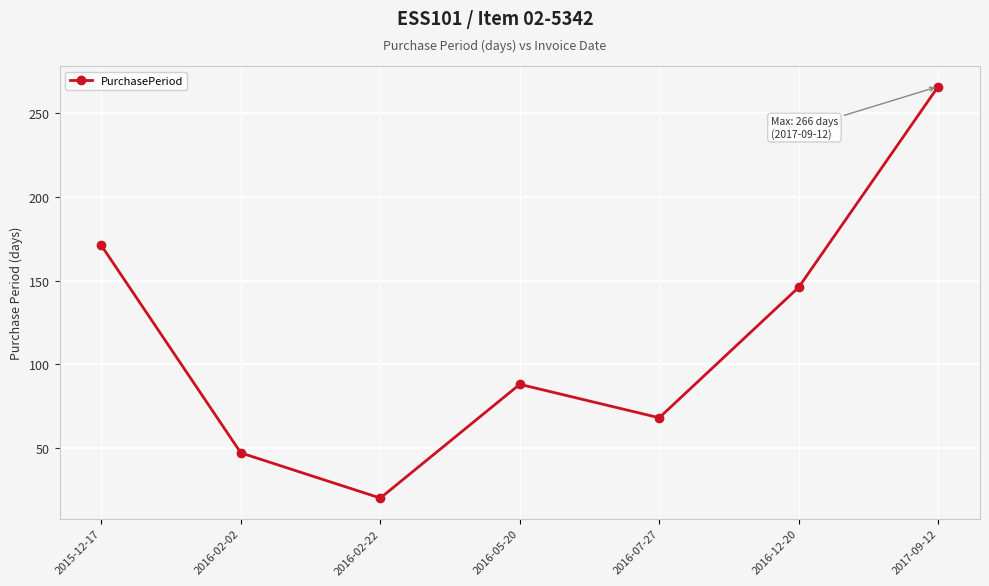

Count the number of categories in the chart.

7